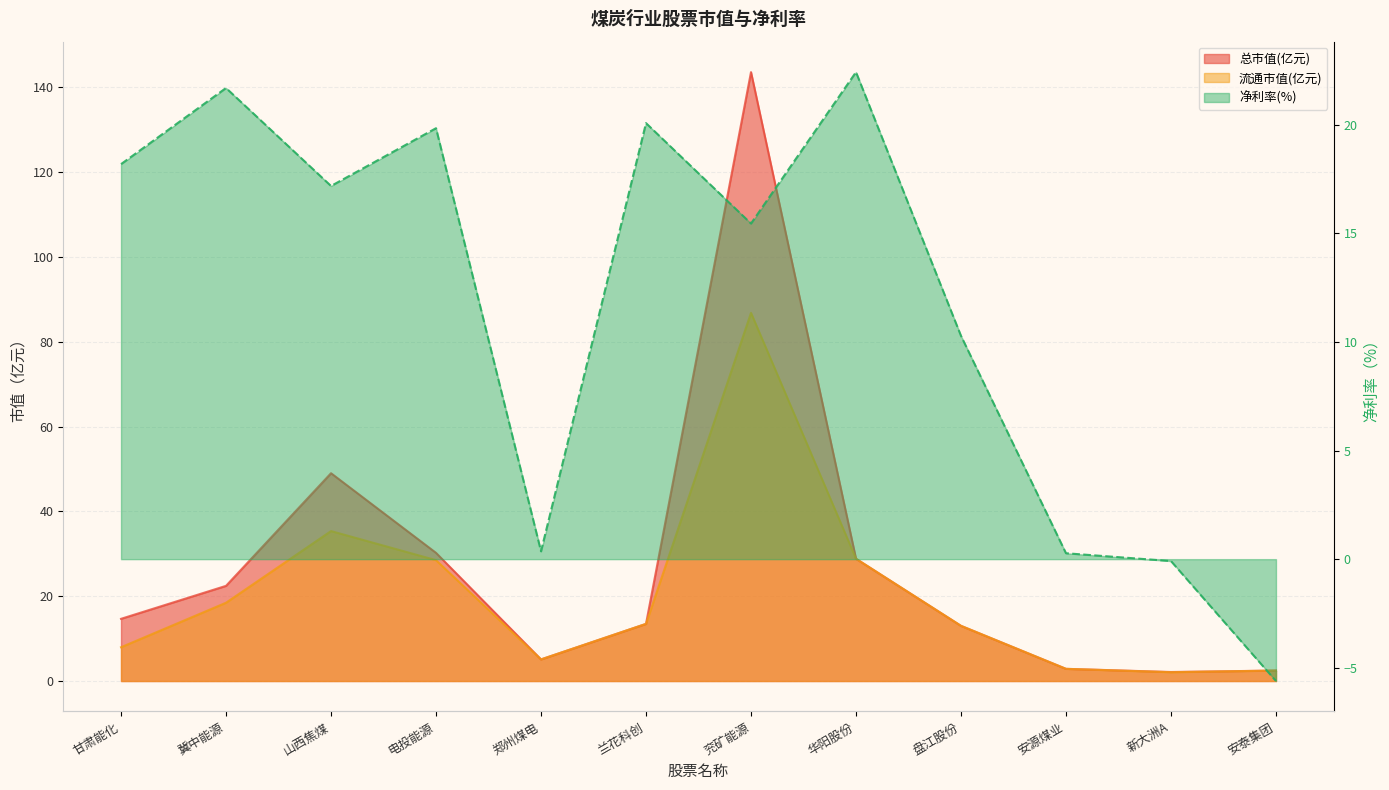

What is the difference between the 流通市值 values at 冀中能源 and 安源煤业?

15.6